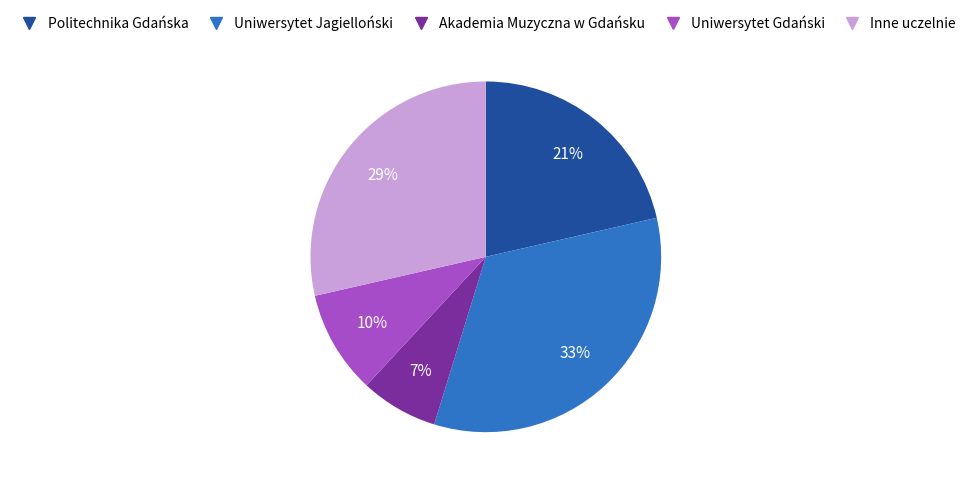

Is the sum of Uniwersytet Gdański and Inne uczelnie greater than half?

No